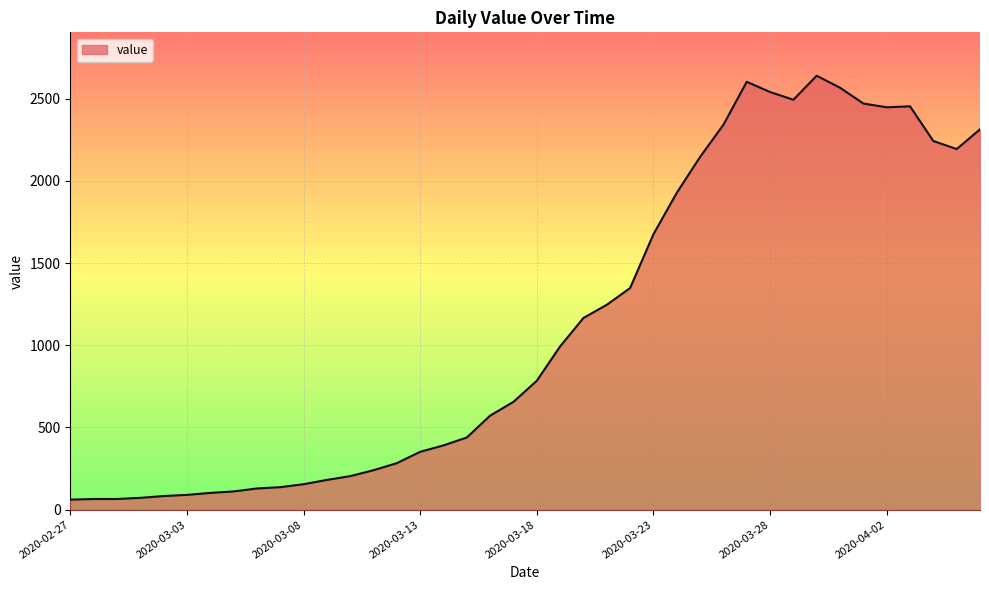

What is the average value?

1124